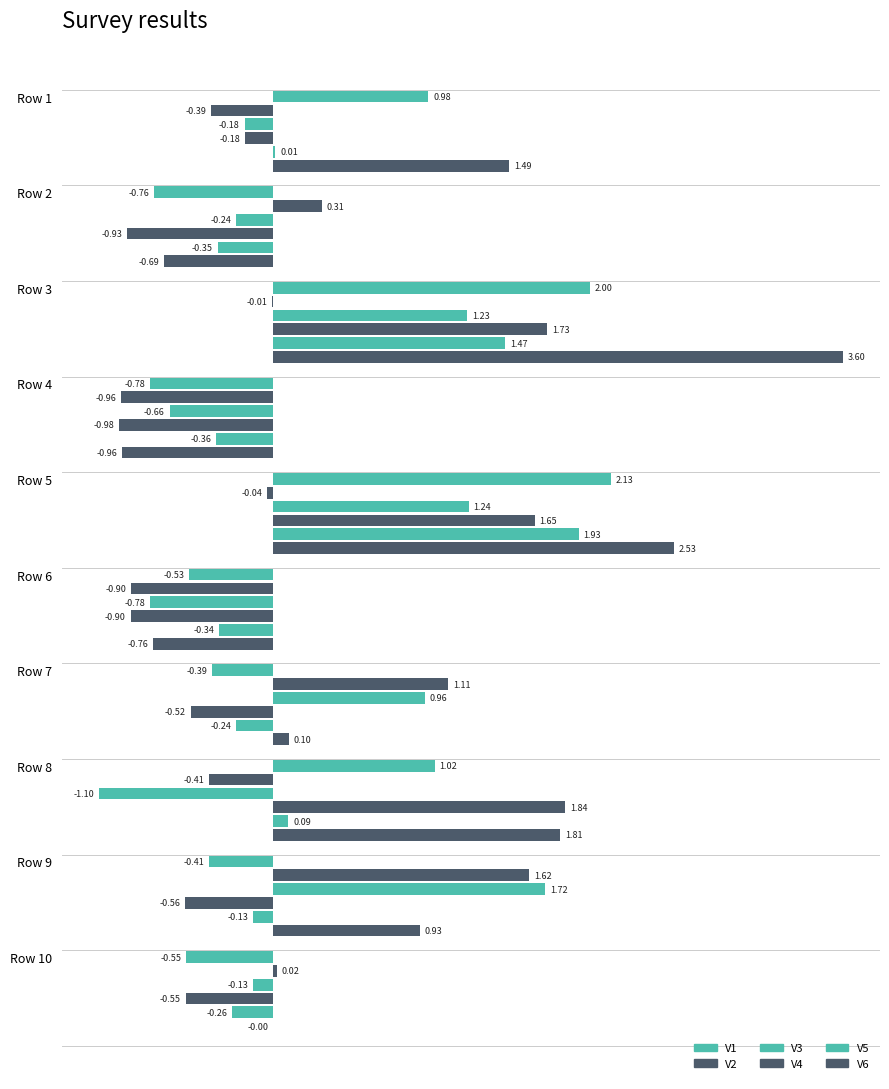

Does the chart contain stacked bars?

No